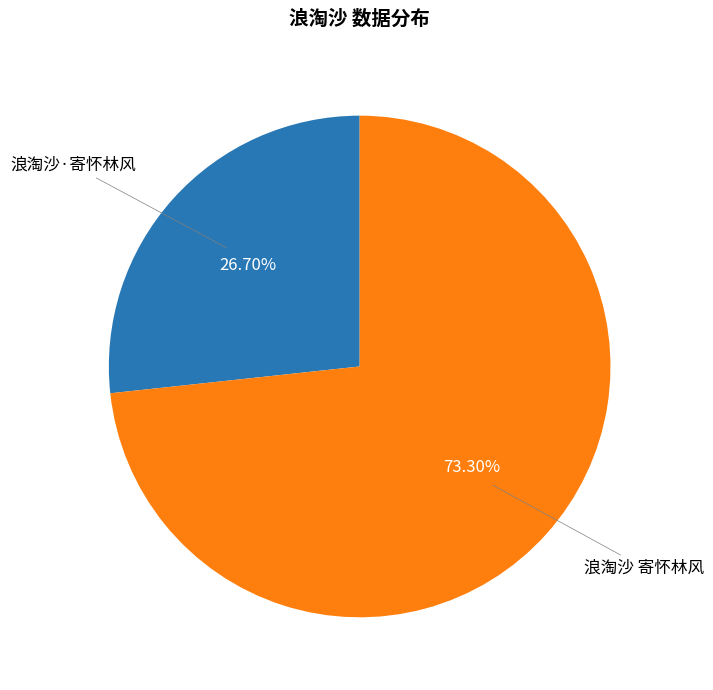

Is there any slice that represents more than half of the pie?

Yes